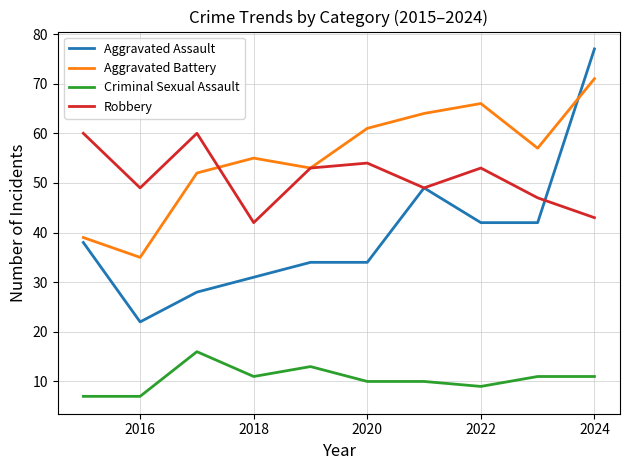

What is the difference between the second highest and second lowest values in the Aggravated Battery series?

27